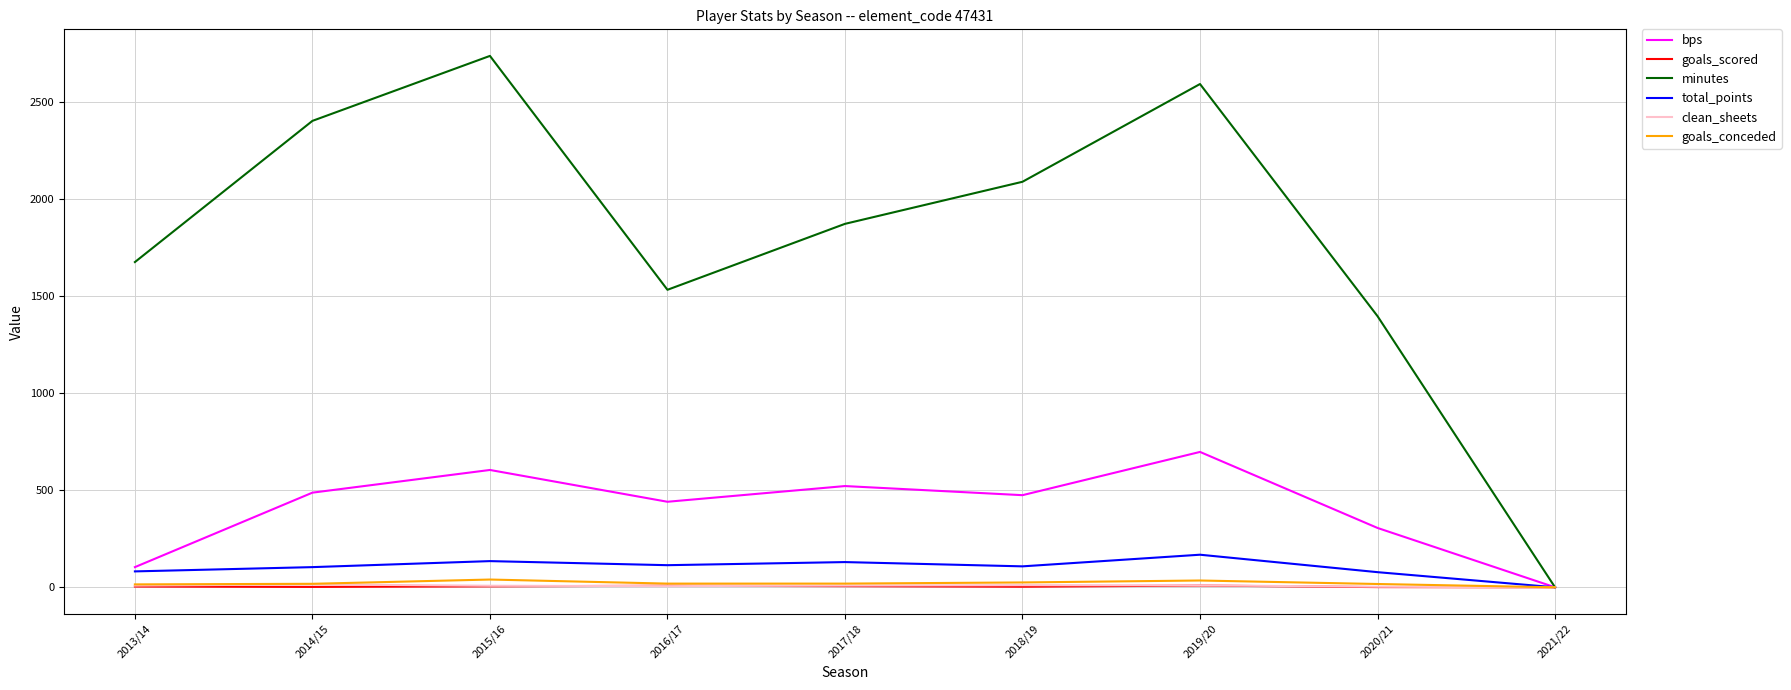

Which series has the largest range (max minus min)?

minutes